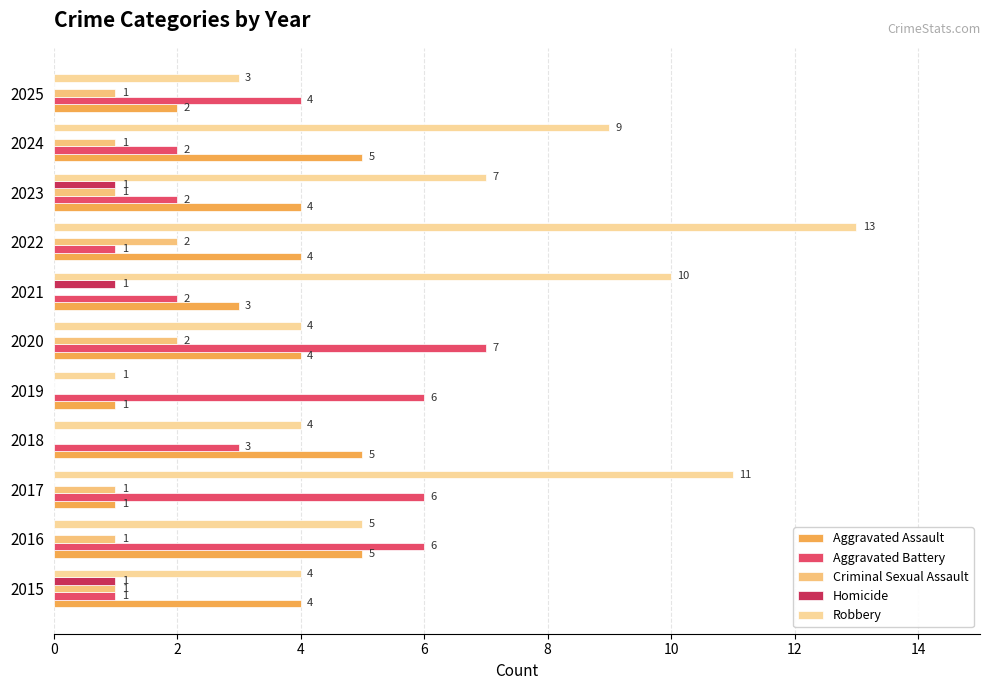

Count the number of categories in the chart.

11